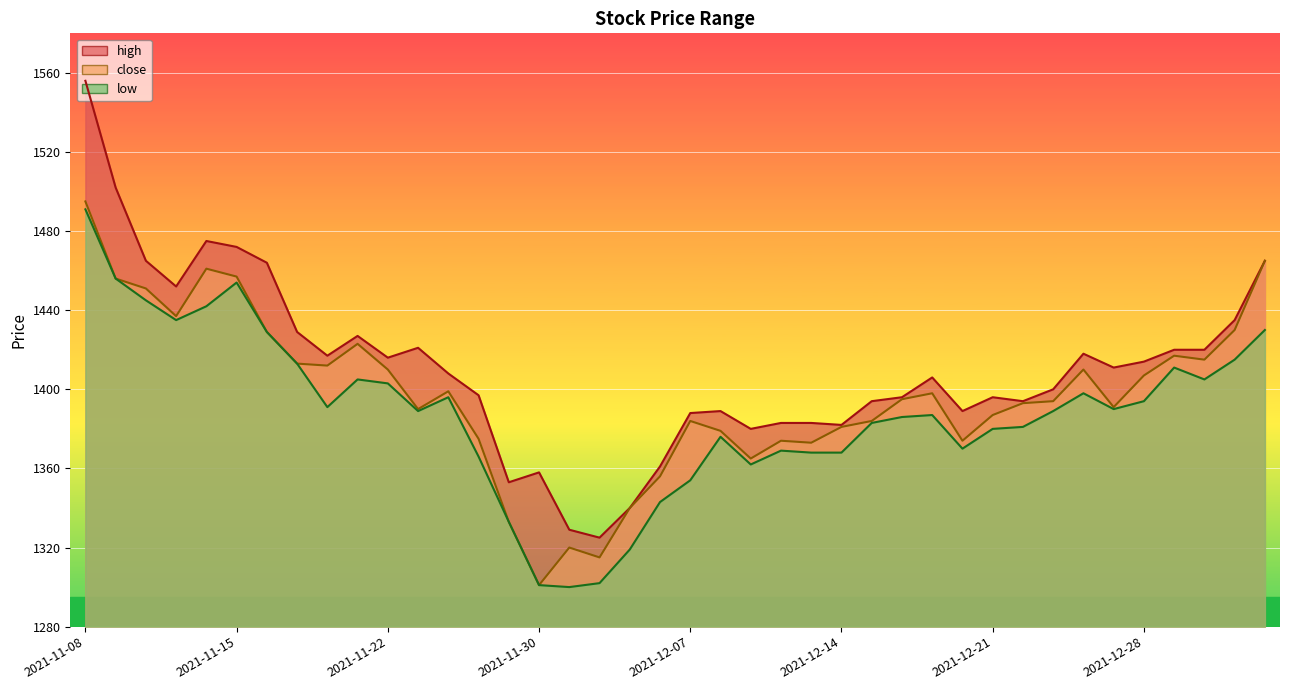

Does the chart display data point markers on the line(s)?

No